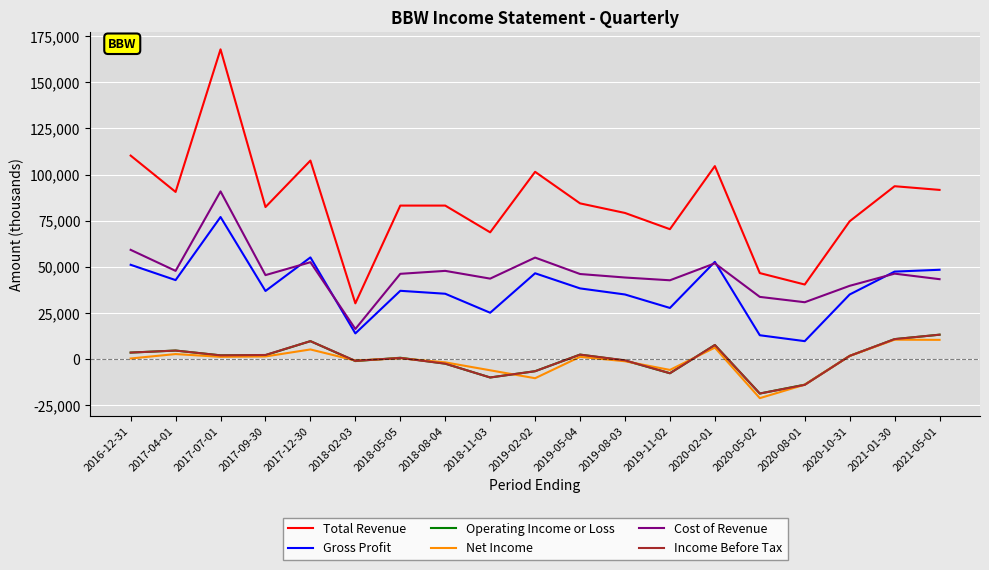

At how many categories does at least one series exceed 89115?

8